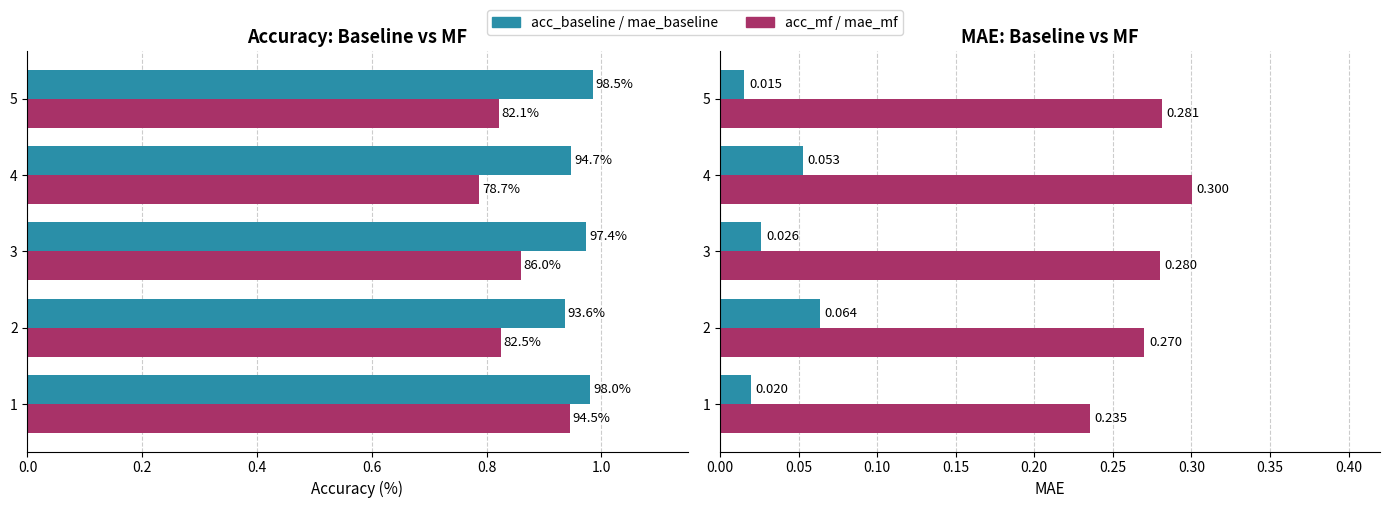

What are all the series names shown in the legend?

acc_baseline, acc_mf, mae_baseline, mae_mf